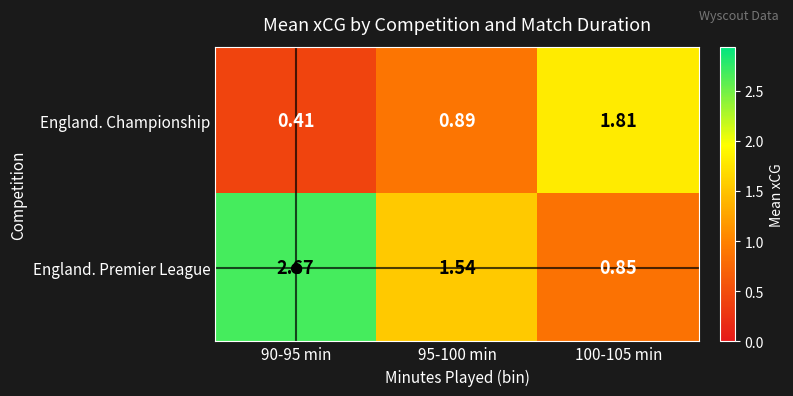

Is the value of England. Championship at 100-105 min greater than the value of England. Premier League at 95-100 min?

Yes